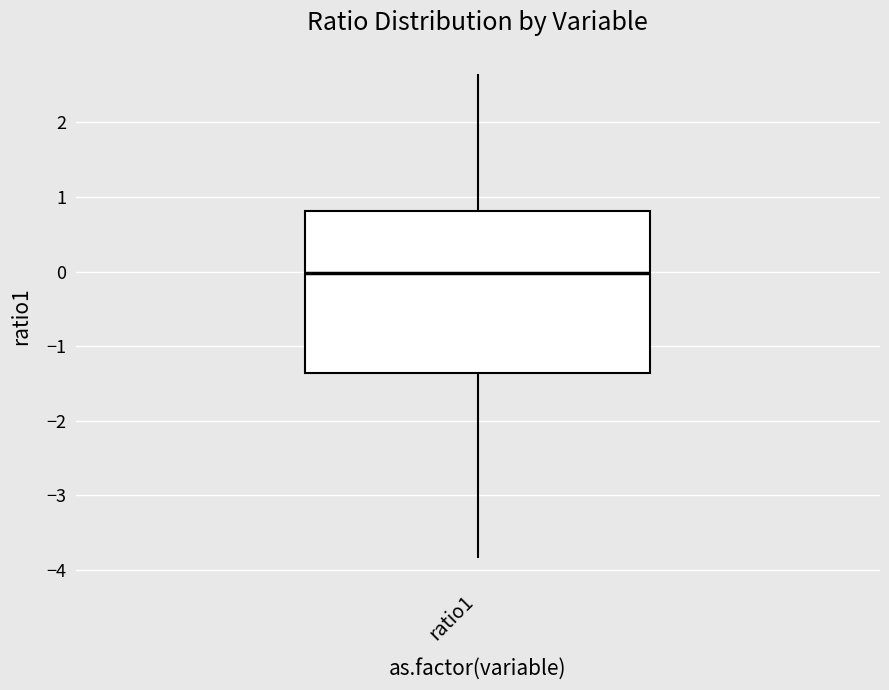

Where does the lower whisker of the box for ratio1 end on the y-axis? The values are not printed on the chart, so give them approximately, as read against the axis.

-3.8